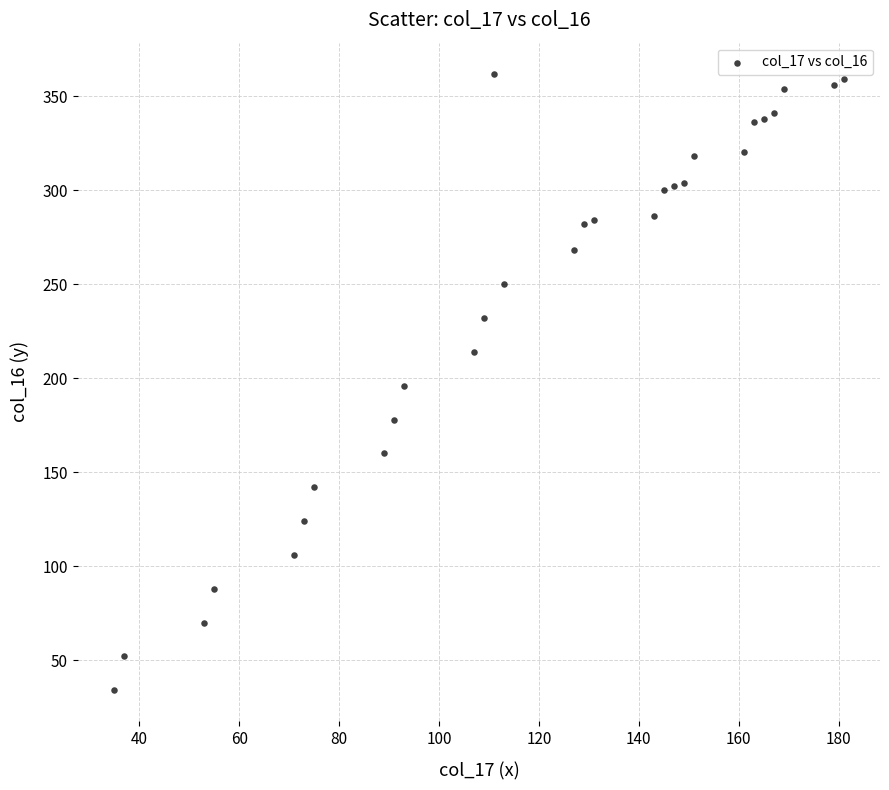

What is the range of Y values (max minus min)?

328